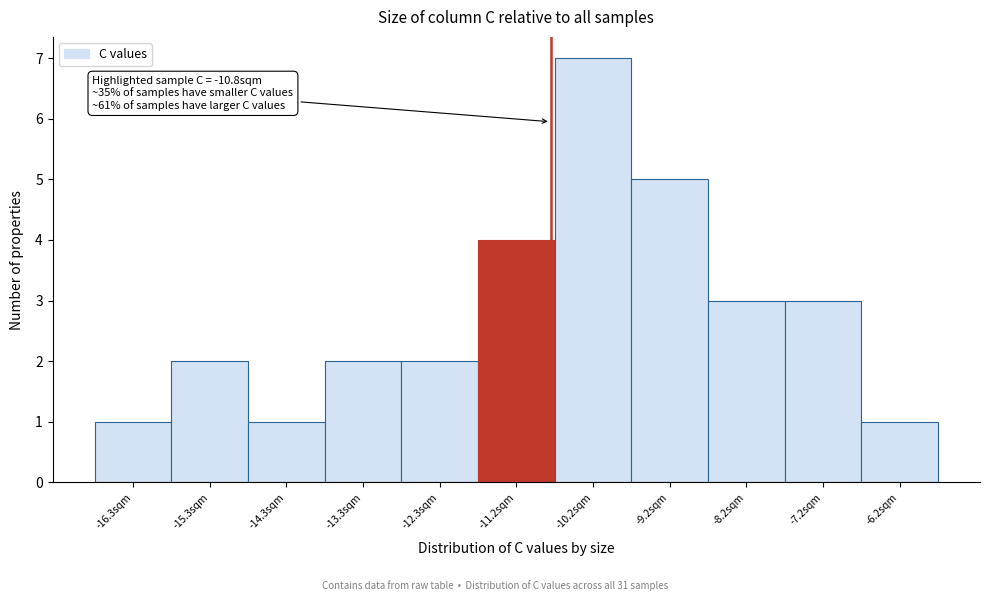

Over which range of the x-axis is the bar tallest?

-10.8 to -9.8